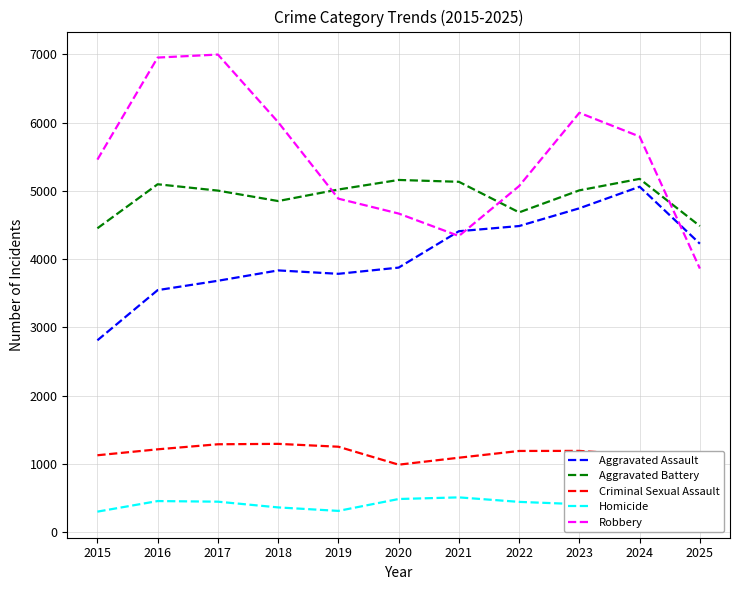

At which category does Robbery reach its first local valley?

2021